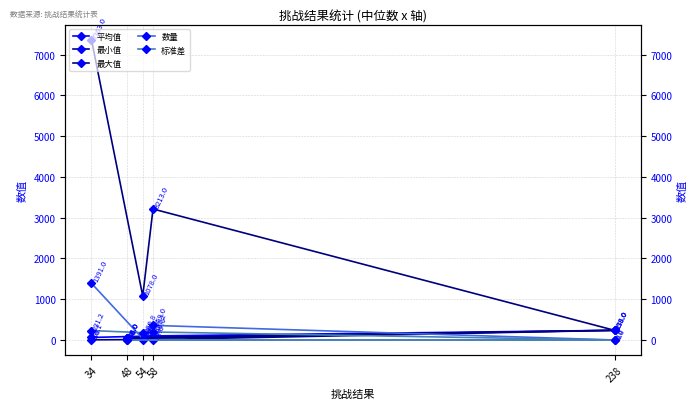

How many interior local peaks does the 数量 series have?

1